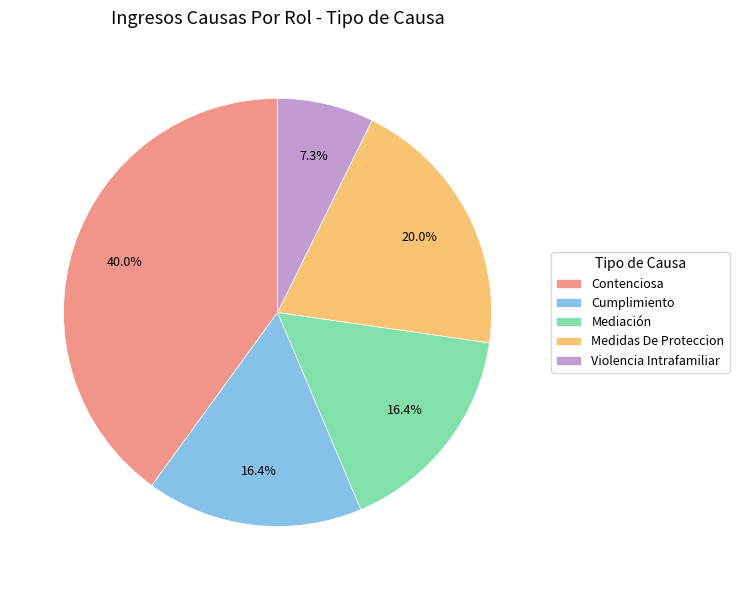

How many slices are in this pie chart?

5